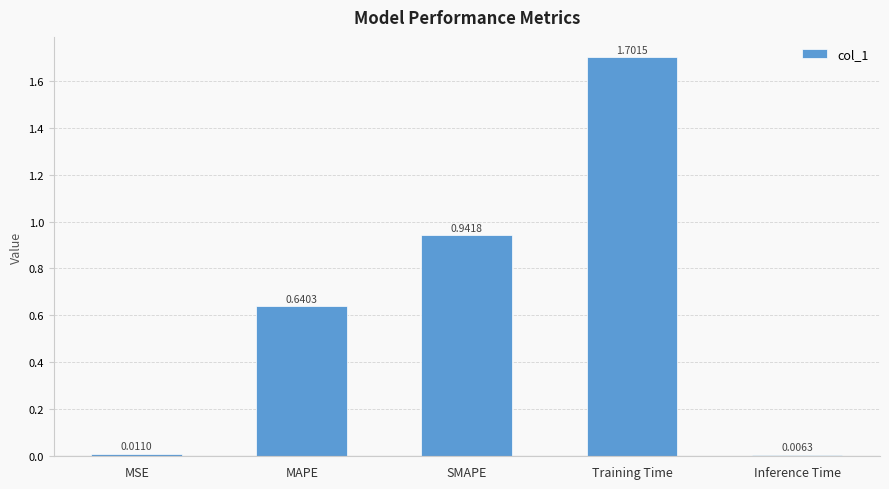

What is the sum of the values at Training Time and MSE?

1.7